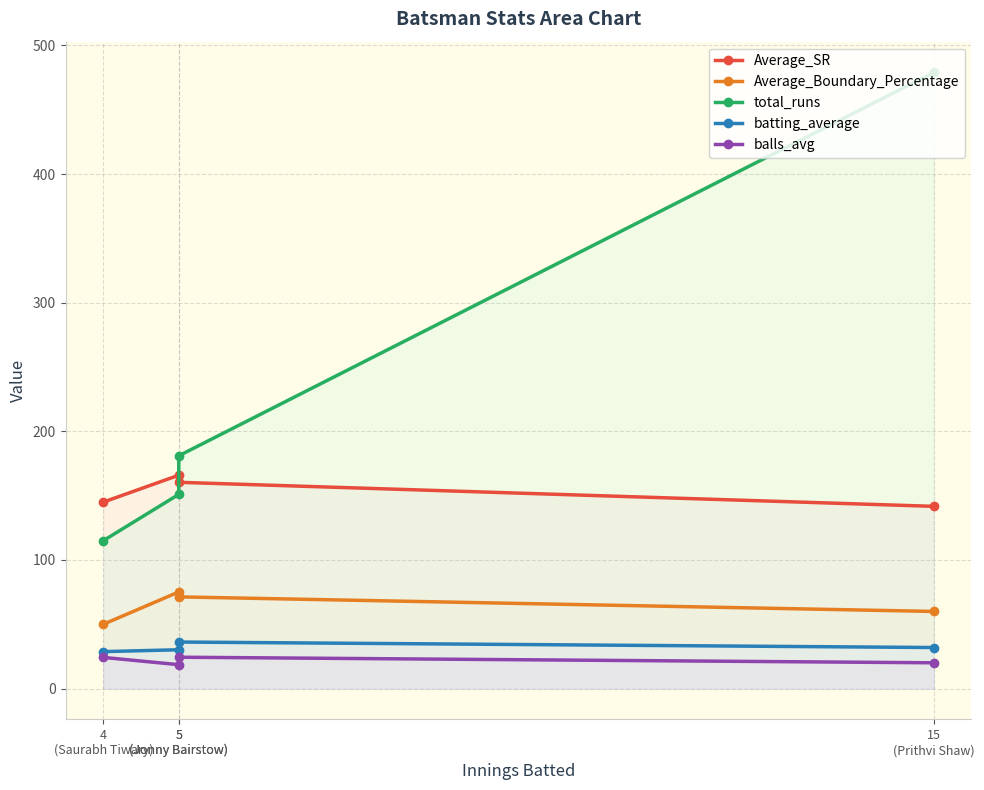

Where is balls_avg nearest to the value 21?

15
(Prithvi Shaw)